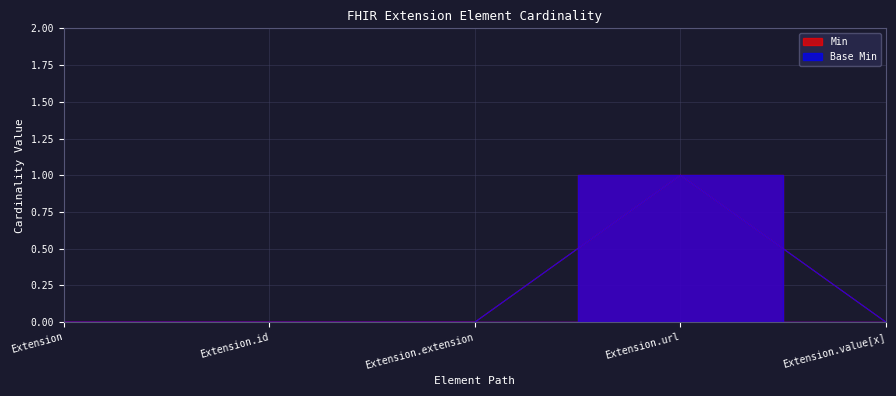

How many positive values does the Base Min series have?

1